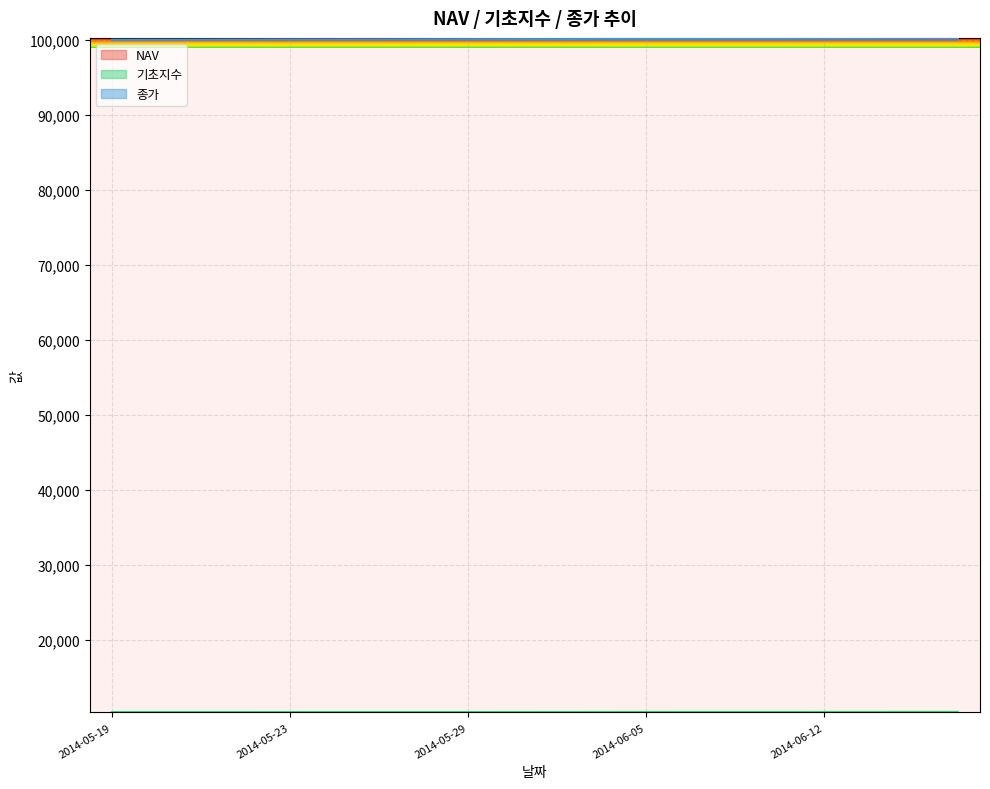

What is the average value of the 종가 series?

100148.5